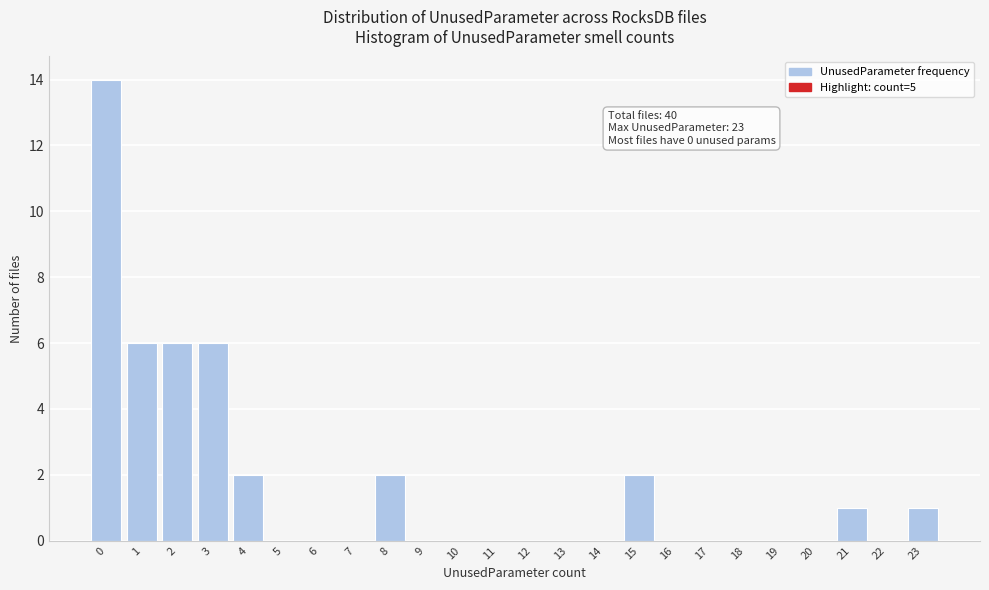

Reading left to right, extract all data points from this chart.

0=14	1=6	2=6	3=6	4=2	5=0	6=0	7=0	8=2	9=0	10=0	11=0	12=0	13=0	14=0	15=2	16=0	17=0	18=0	19=0	20=0	21=1	22=0	23=1